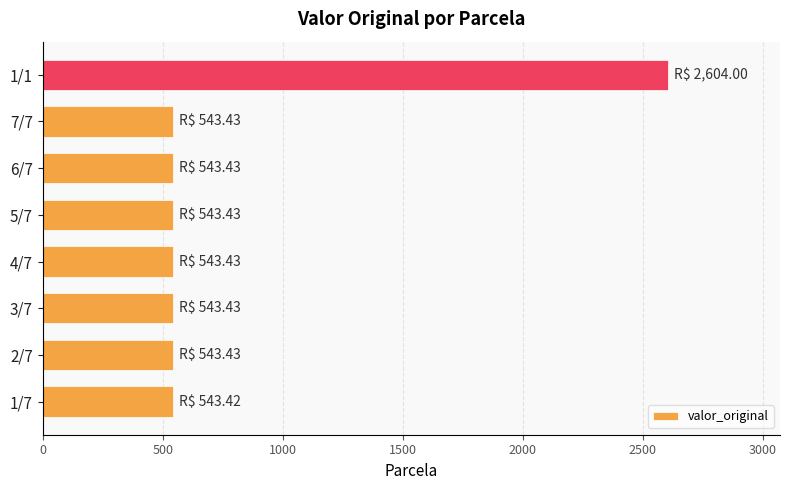

What is the minimum value shown in the chart?

543.4